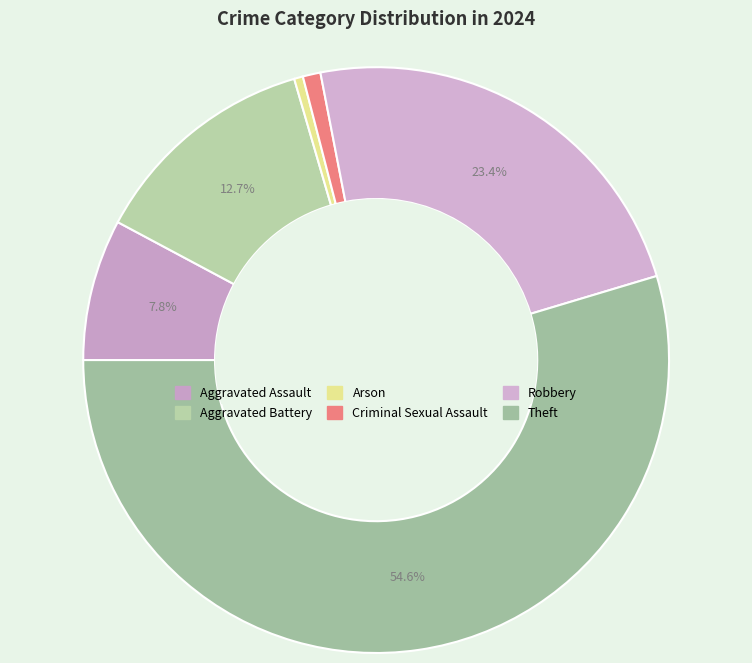

Does Theft account for over 50% of the chart?

Yes